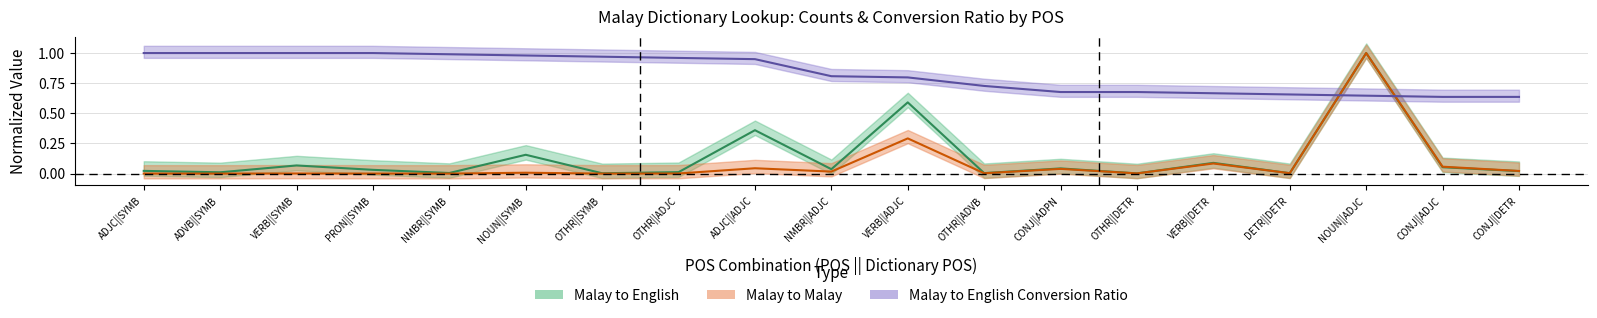

Which series ends up on top after the final intersection of malay_to_malay and conversion_ratio?

conversion_ratio